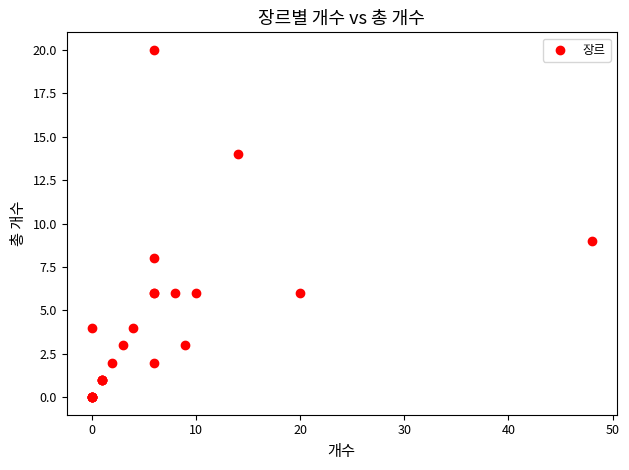

What Y value in the scatter plot is closest to 10?

9